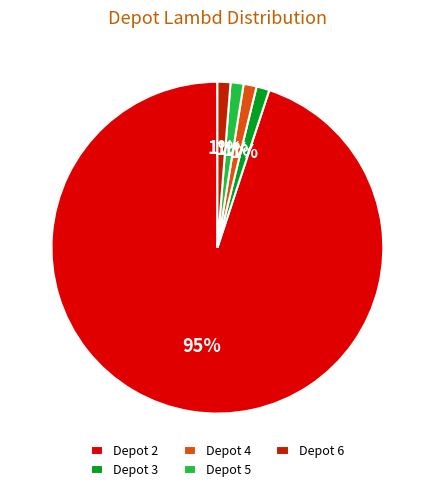

What percentage is the Depot 5 slice, to the nearest percent?

1%